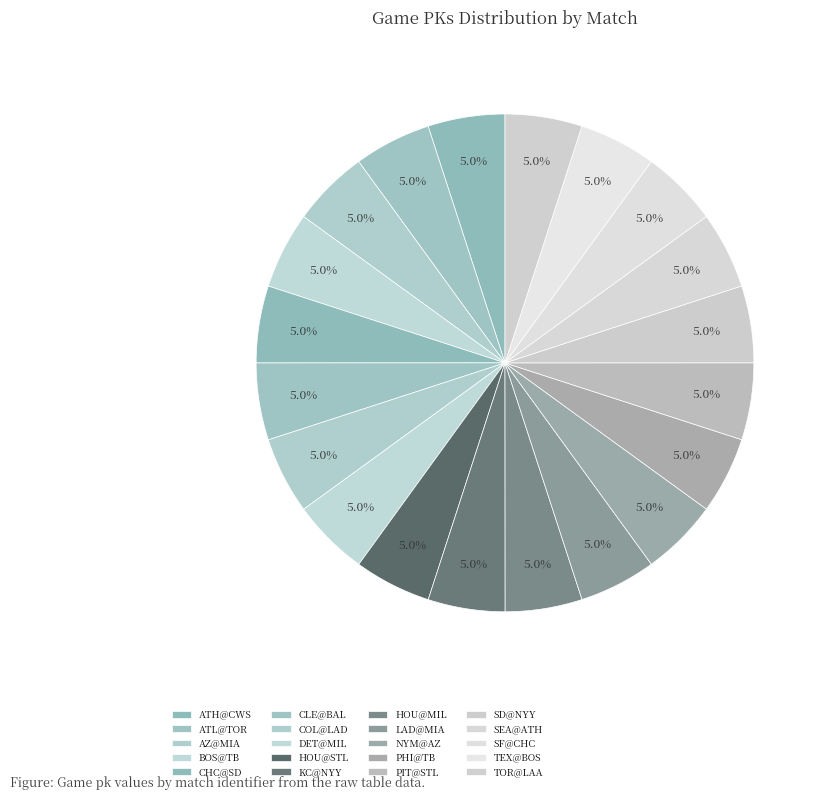

Count the number of slices in the pie.

20